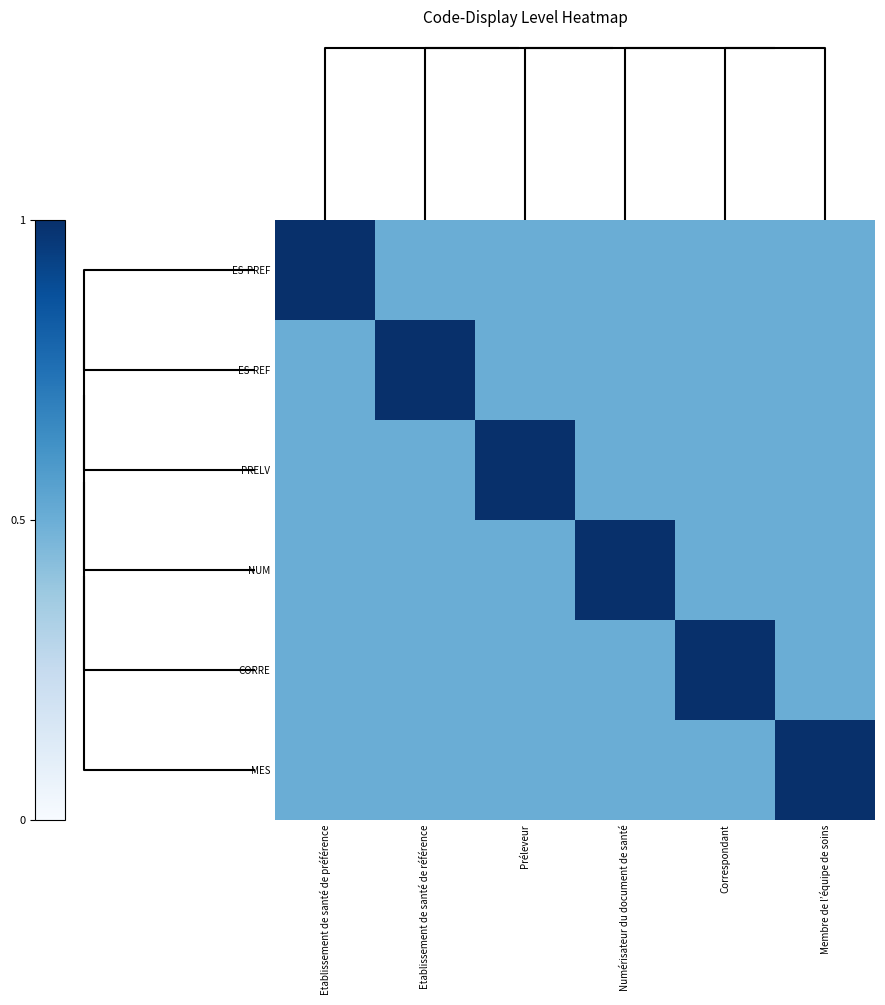

How many categories are shown in the chart?

6